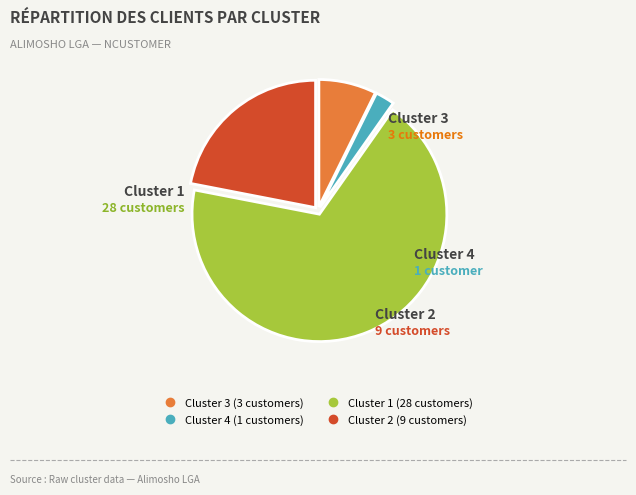

Rank the categories by value from highest to lowest.

Cluster 1, Cluster 2, Cluster 3, Cluster 4